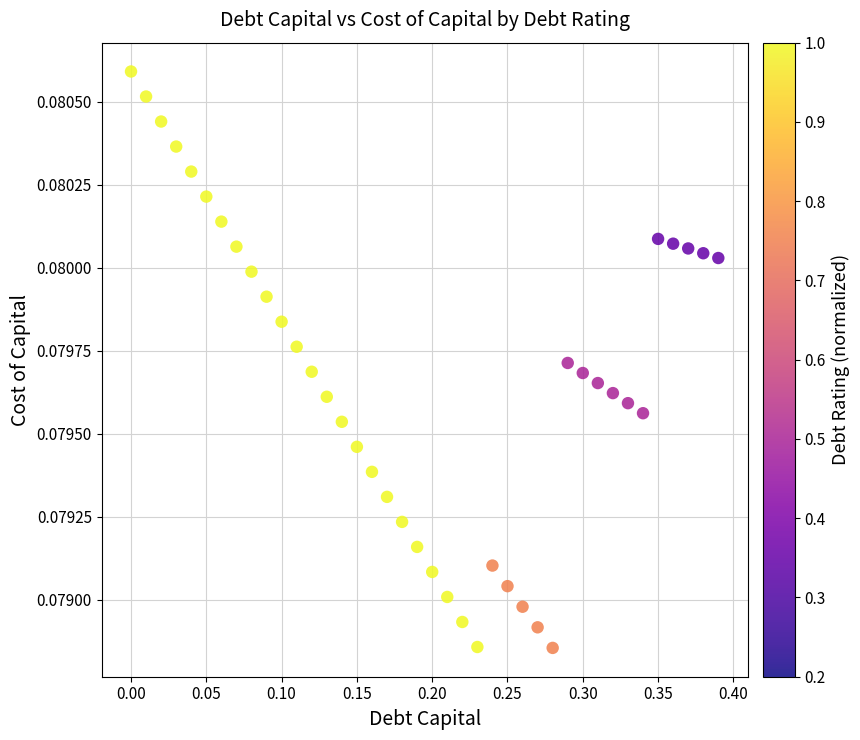

What is the range of X values (max minus min)?

0.4